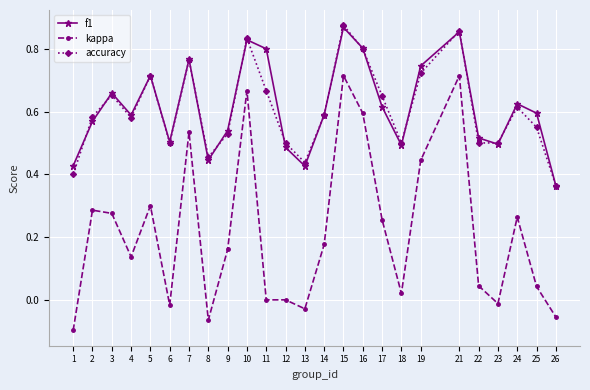

Where do accuracy and f1 first cross each other?

1 and 2